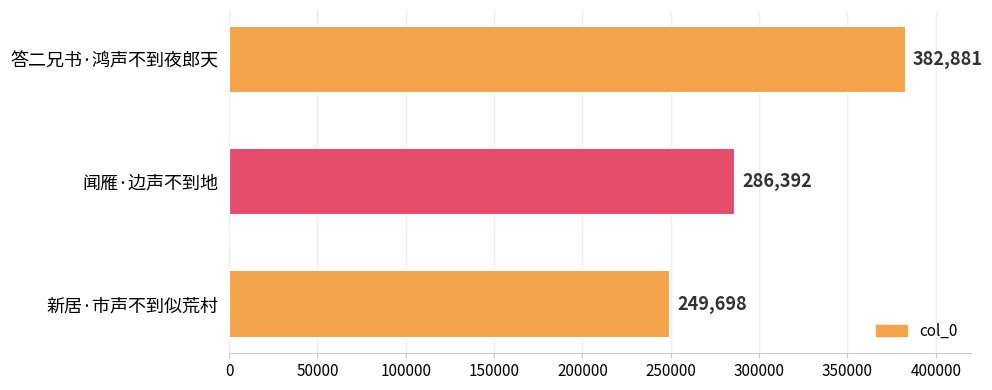

What is the difference between the maximum and minimum values?

133183